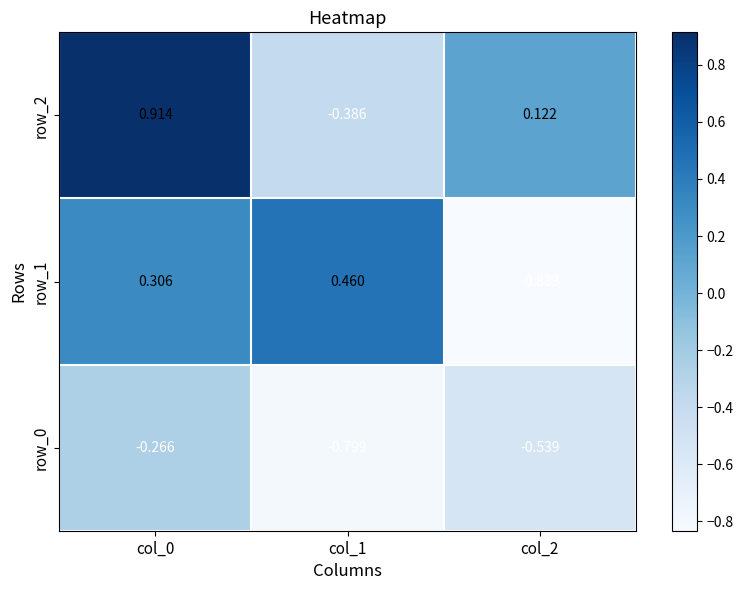

Which series has the largest range (max minus min)?

row_2